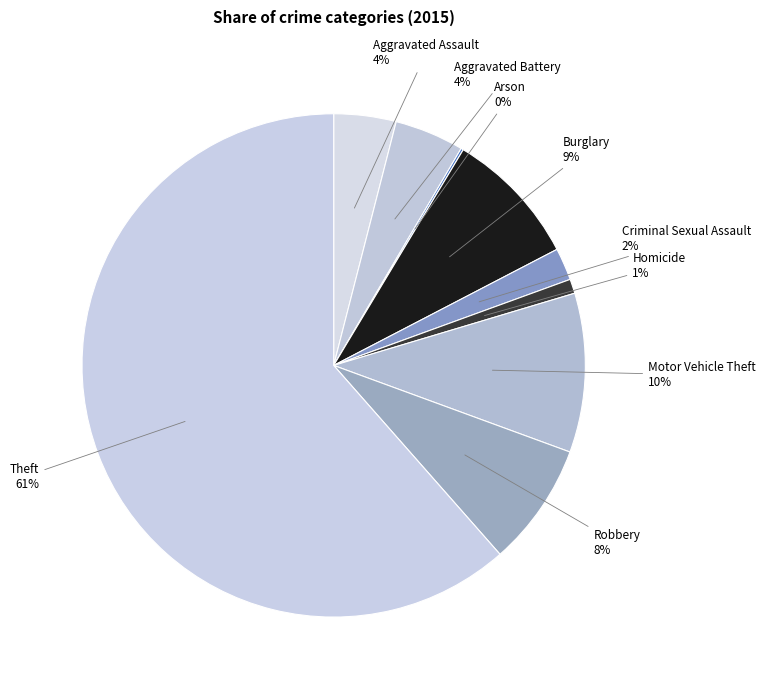

To the nearest percent, what portion does Motor Vehicle Theft represent?

10%